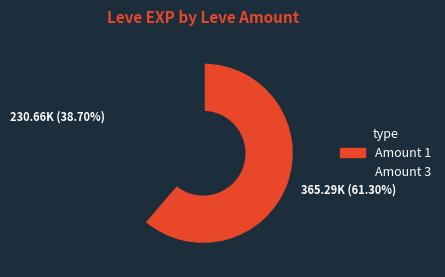

Does any single category account for the majority?

Yes